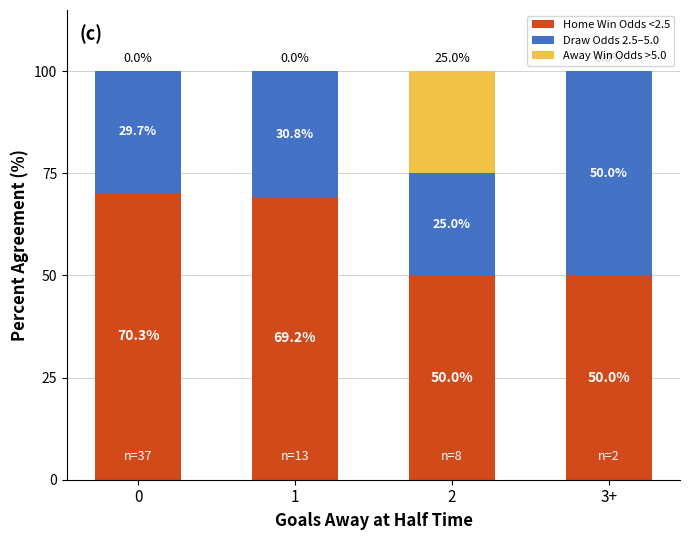

What is the total value across all series at 0?

100.0